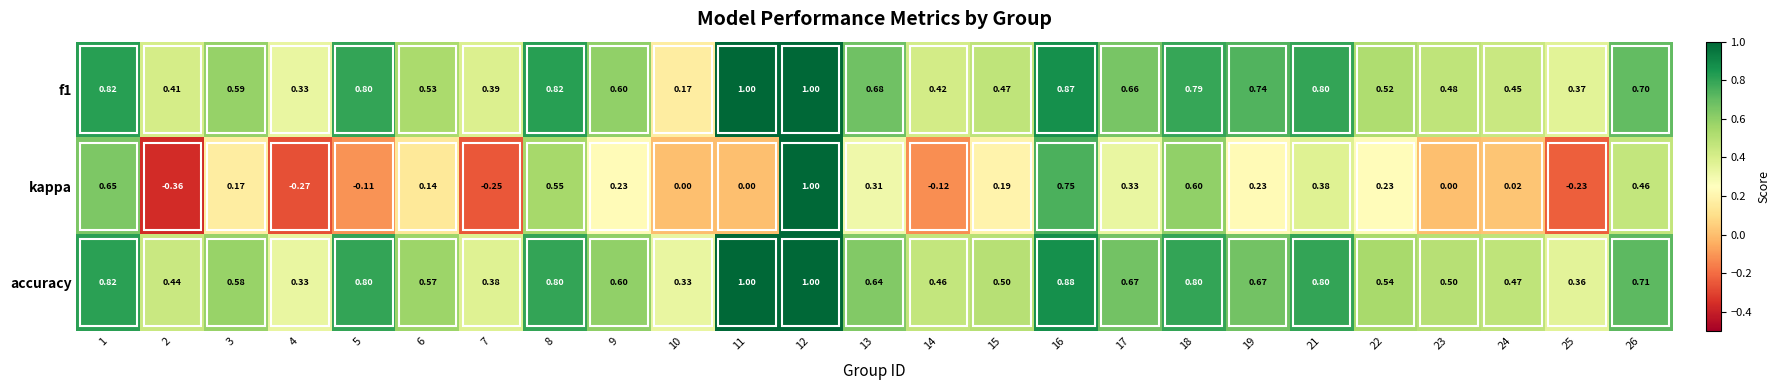

Between 4 and 16, which series saw the biggest shift?

kappa